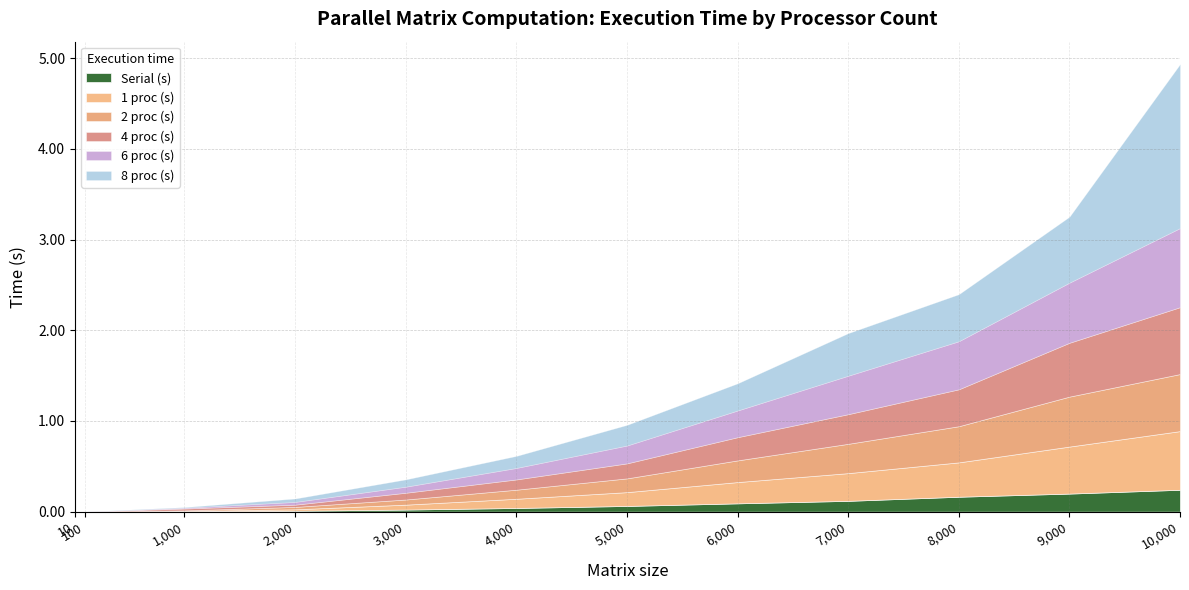

What is the difference between the highest and lowest values at 5000?

0.2